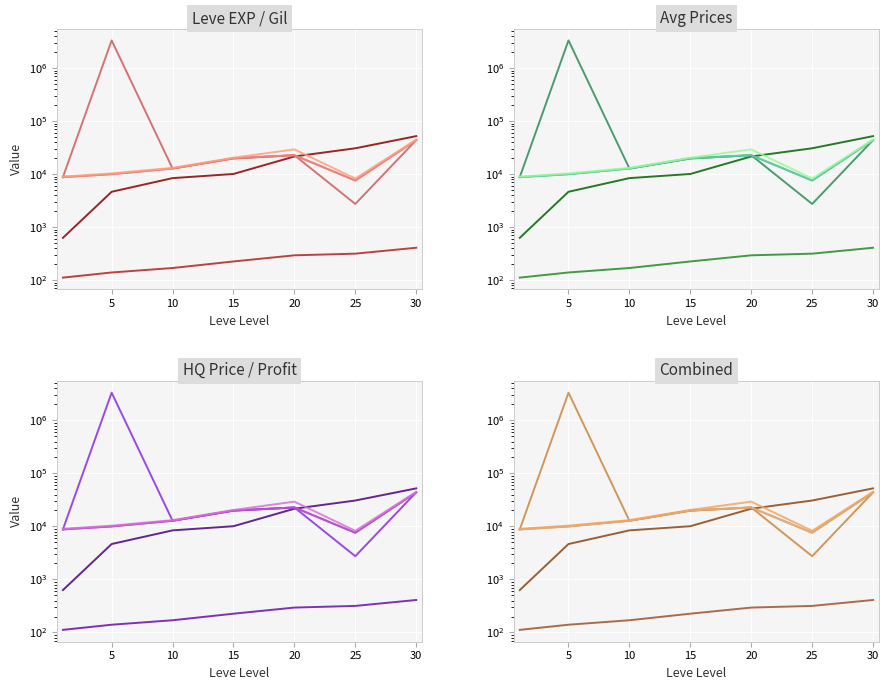

Is it true that Leve EXP equals 38441 at 20?

False